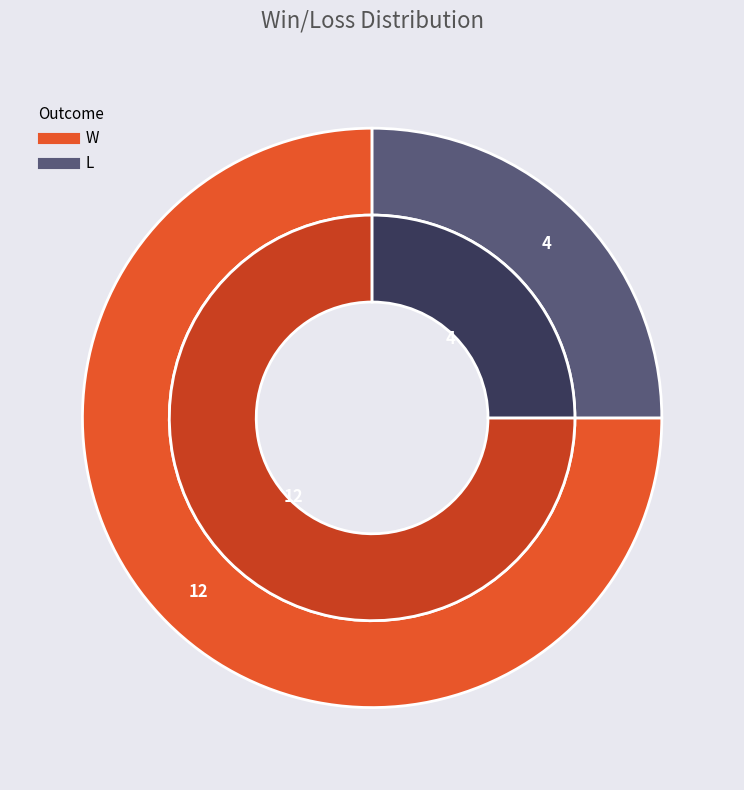

Which has a higher value, L or W?

W